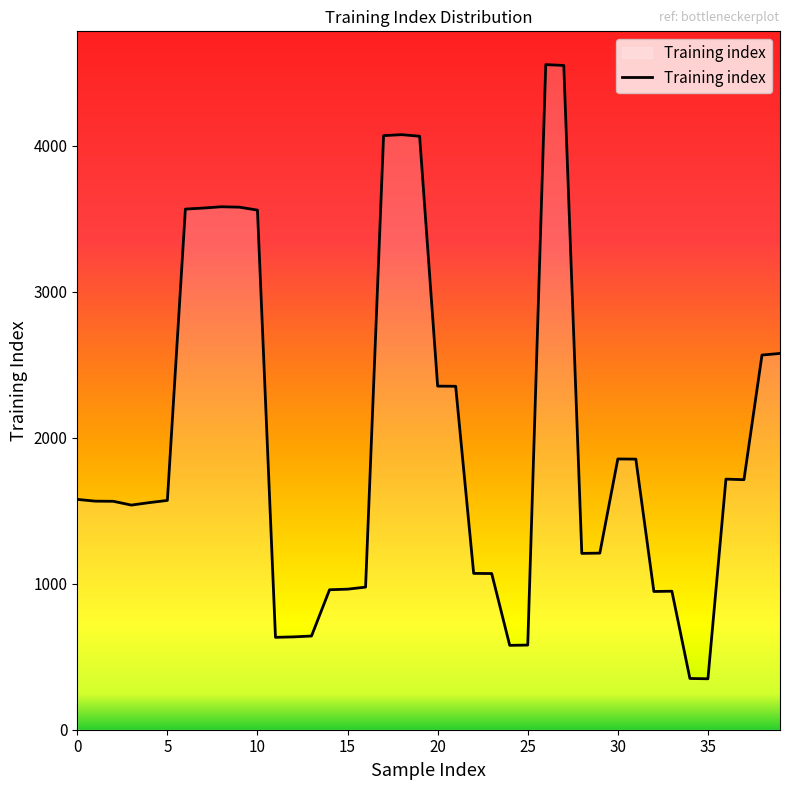

What is the difference between the maximum and minimum values?

4208